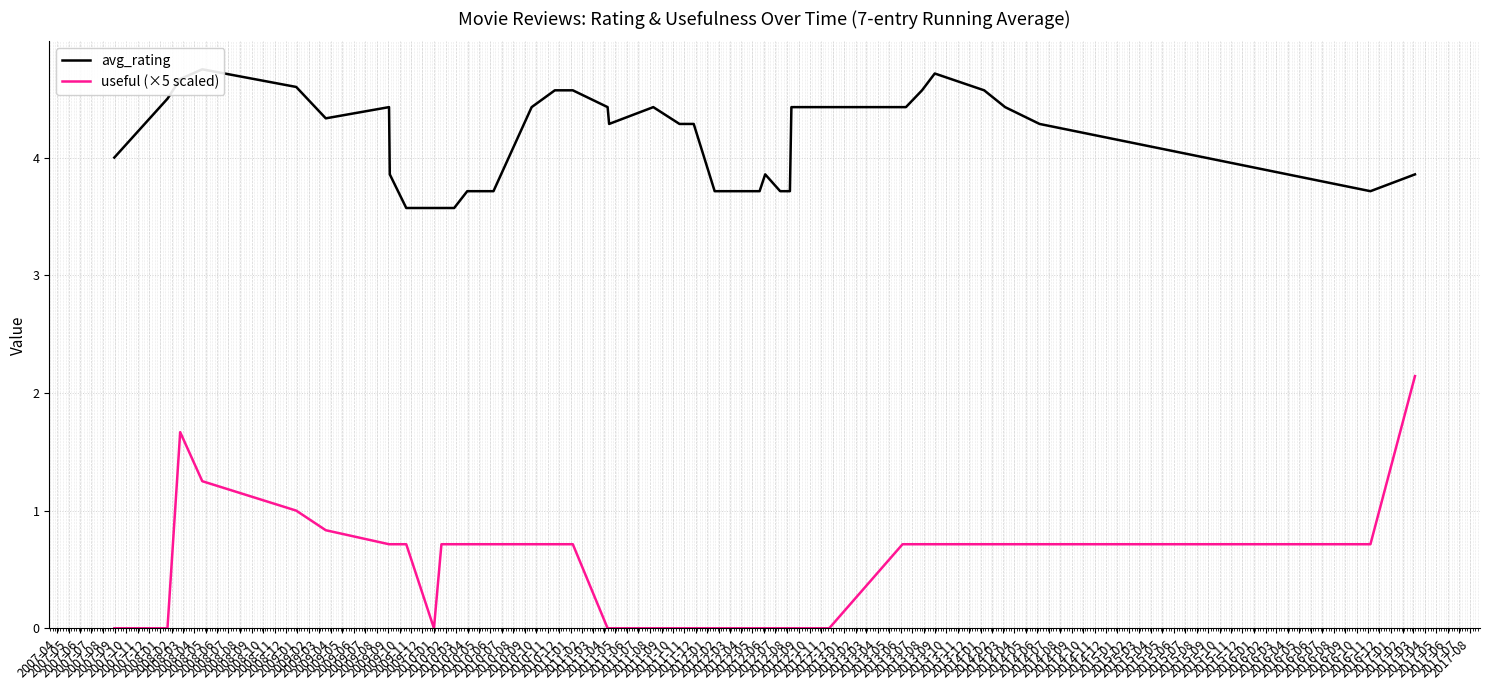

True or false: avg_rating and useful (×5 scaled) cross at least once.

False